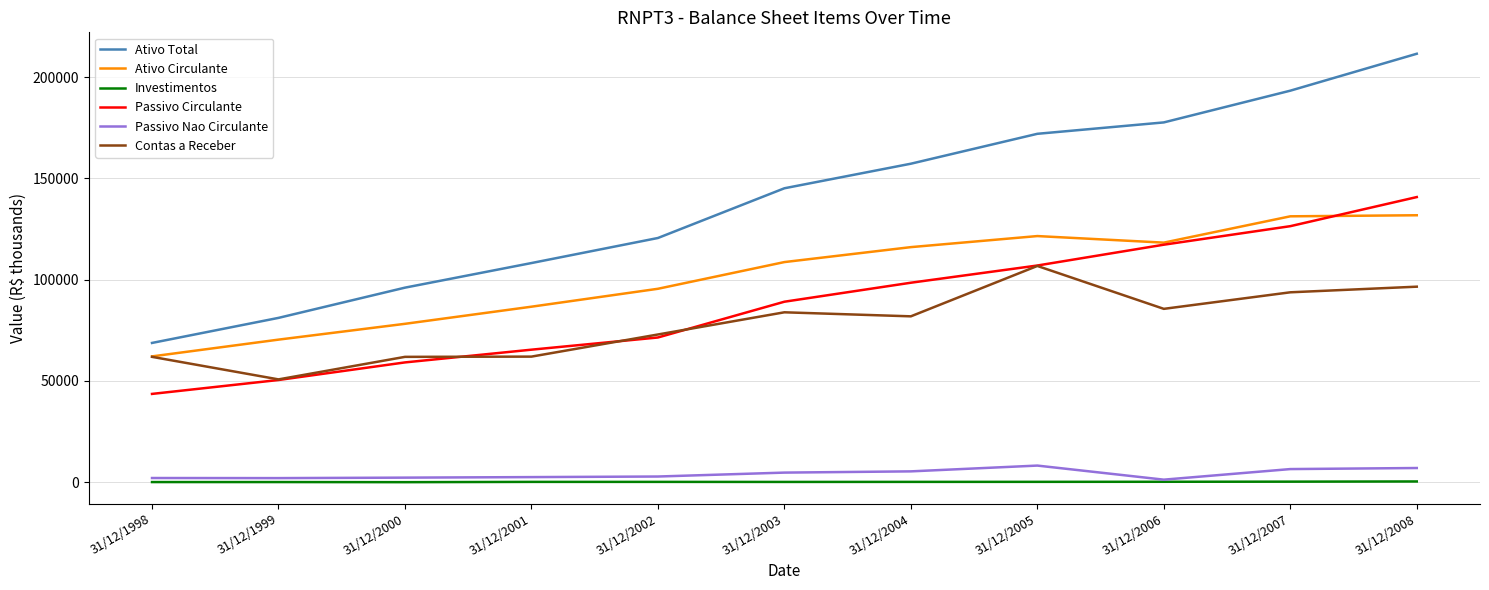

List the labels in order of Passivo Circulante value, smallest first.

31/12/1998, 31/12/1999, 31/12/2000, 31/12/2001, 31/12/2002, 31/12/2003, 31/12/2004, 31/12/2005, 31/12/2006, 31/12/2007, 31/12/2008